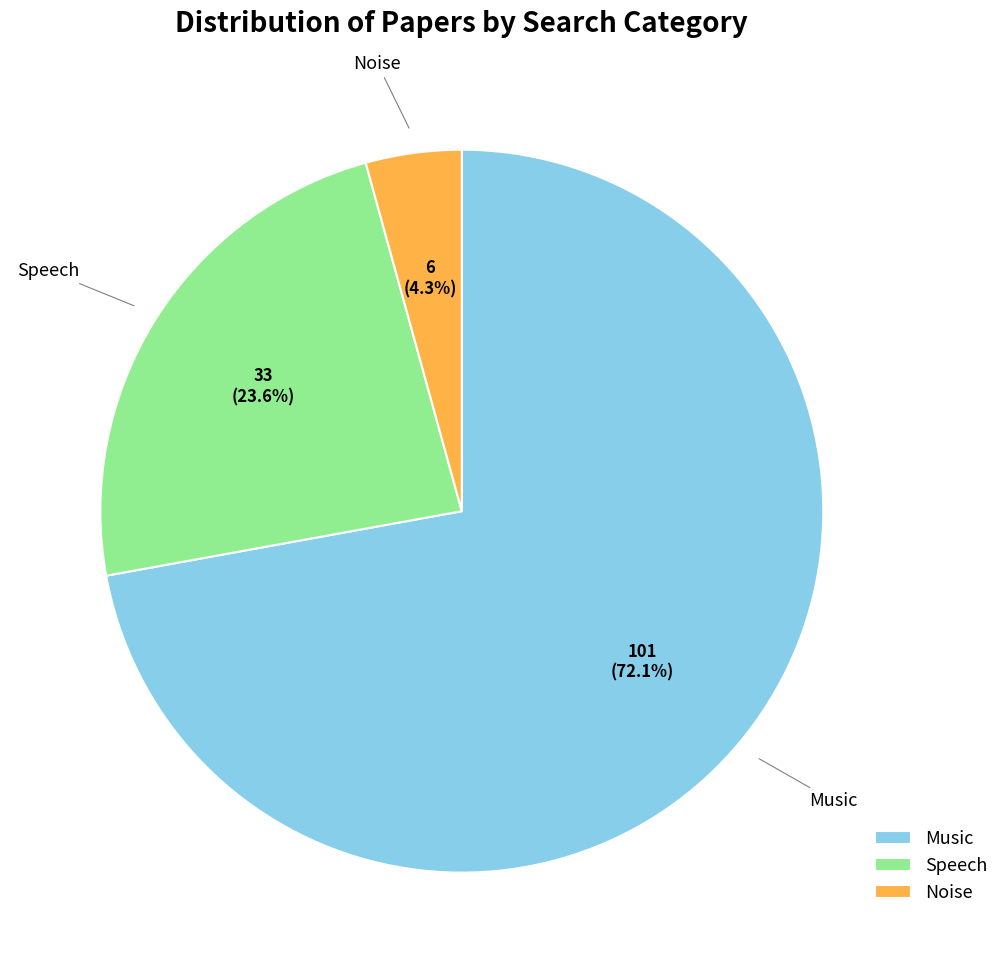

What is the majority slice?

Music